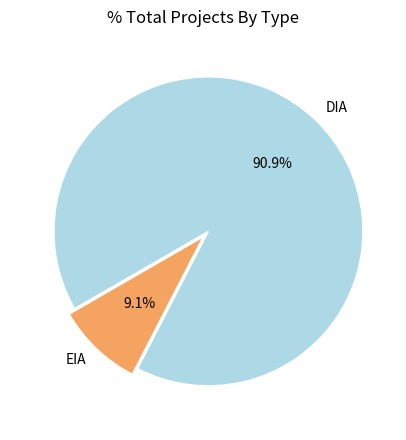

How many segments does this pie chart have?

2